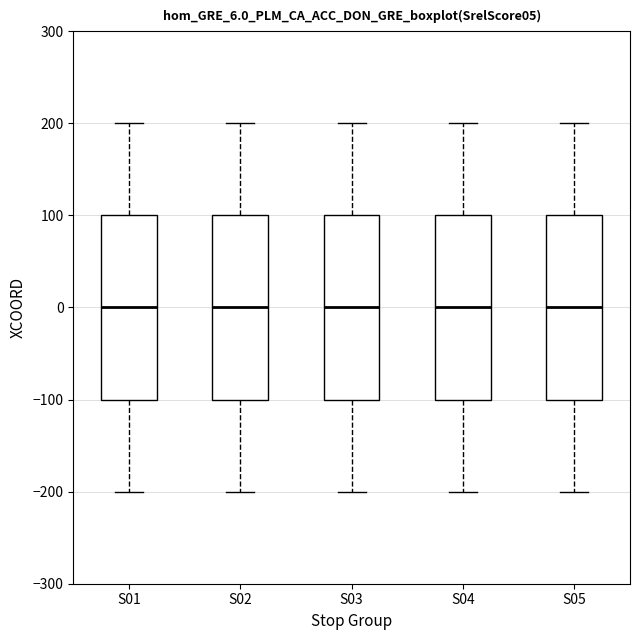

Where does the lower whisker of the box for S02 end on the y-axis? The values are not printed on the chart, so give them approximately, as read against the axis.

-200